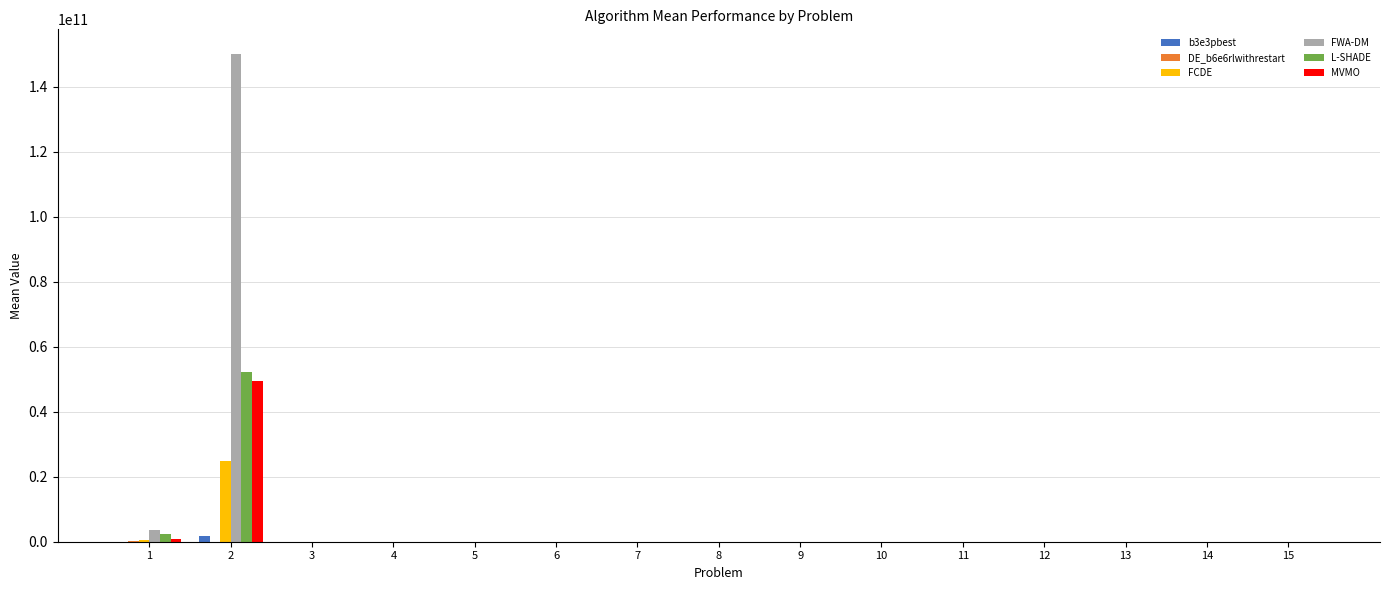

Which series has the largest total across all categories?

FWA-DM